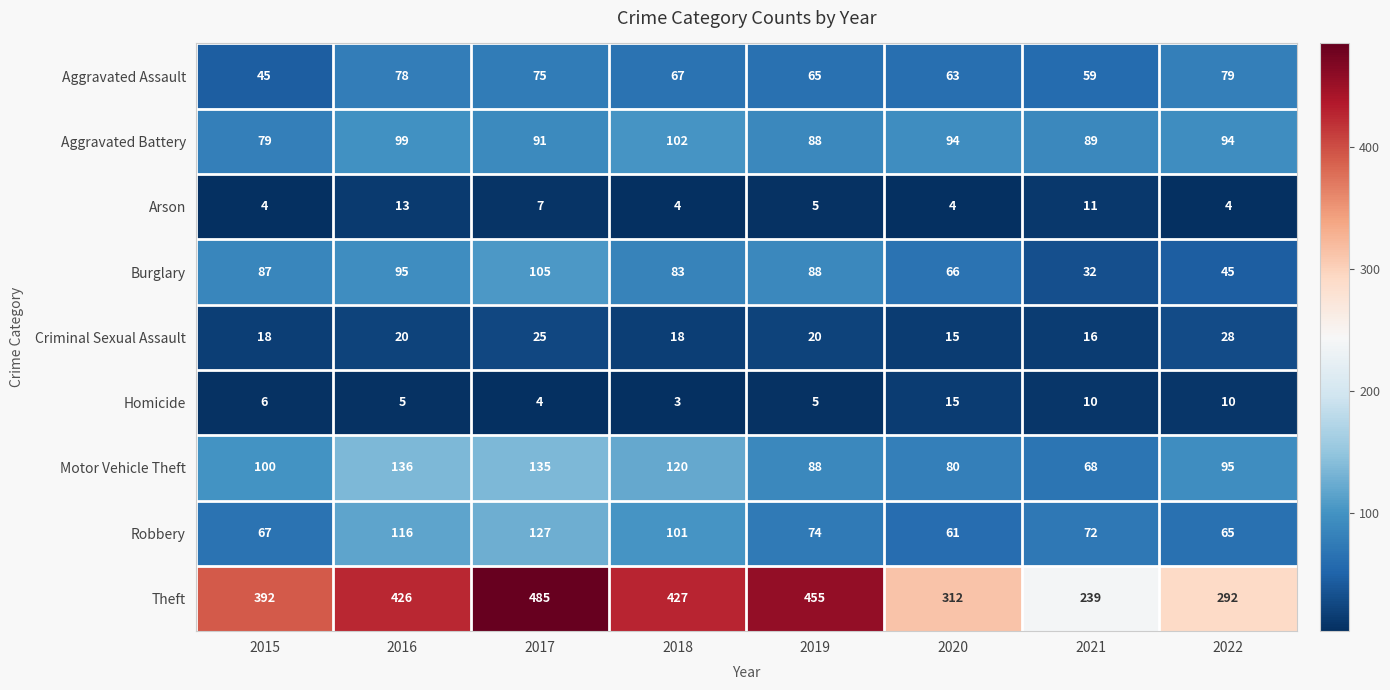

What is the difference between the maximum and minimum values in the Homicide series?

12